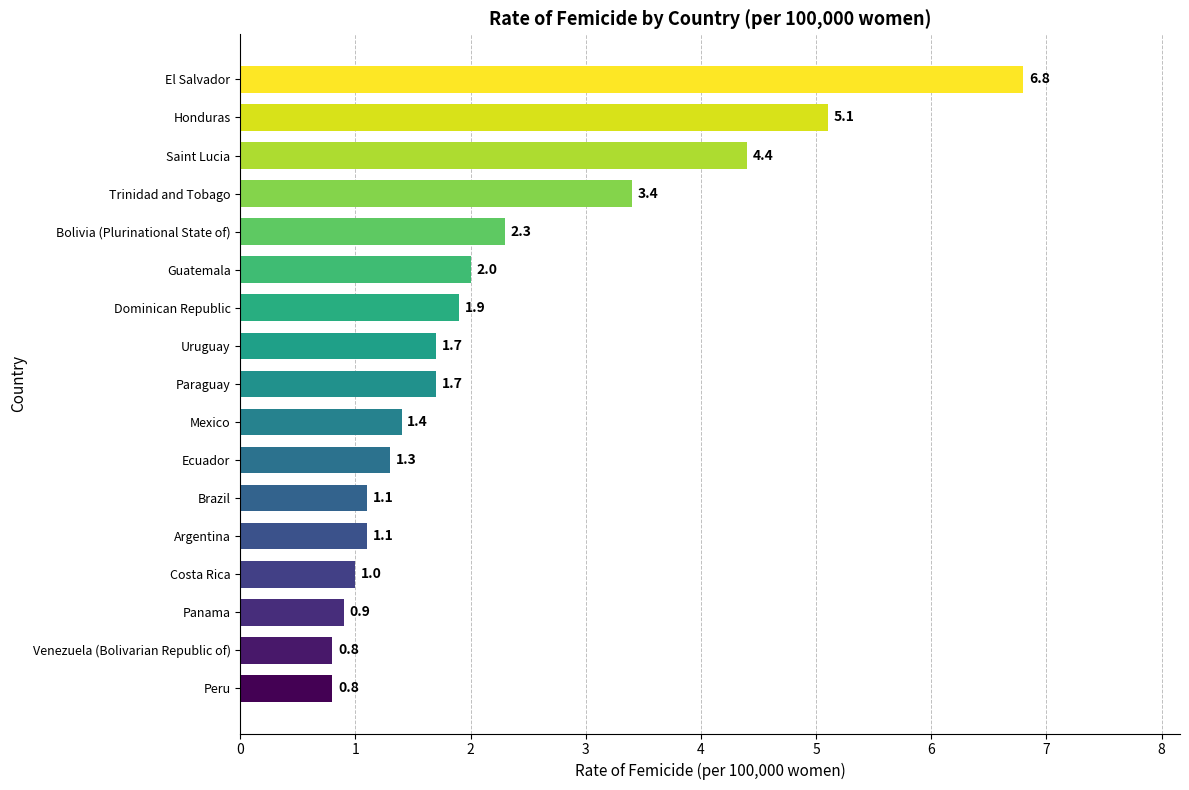

What is the average value?

2.2